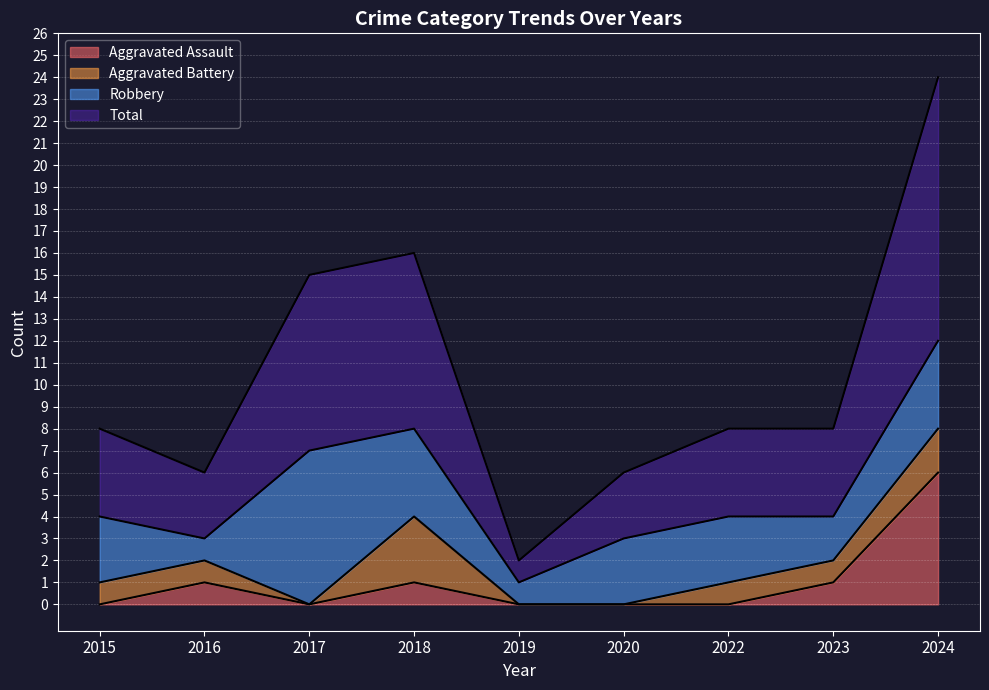

What is the difference between the second highest and second lowest values in the Aggravated Assault series?

1